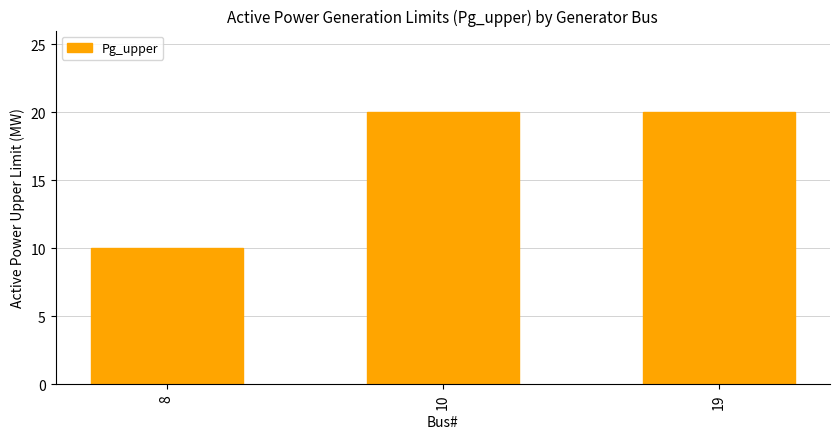

What is the change in value from 8 to 19?

+10